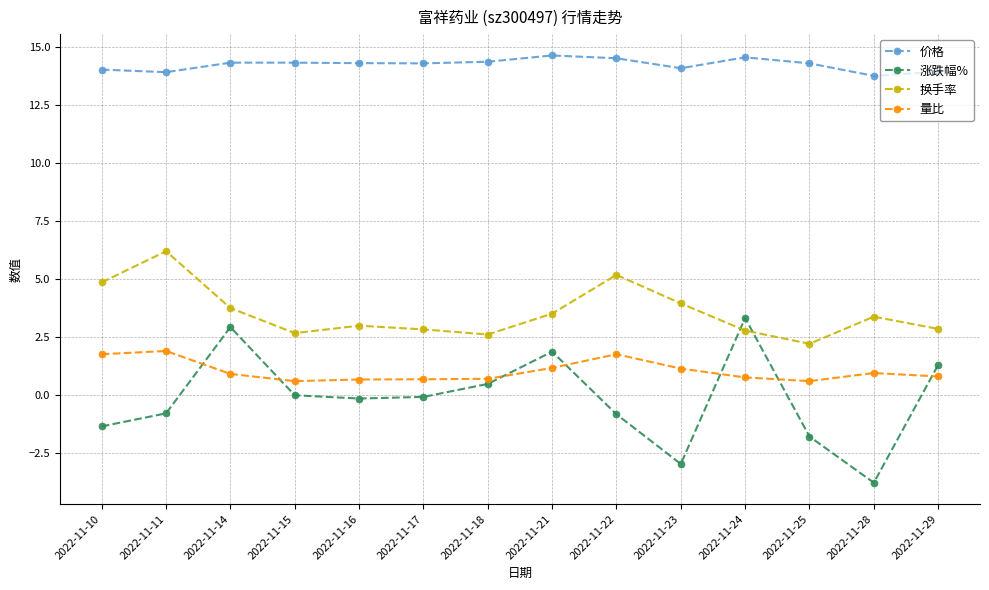

True or false: 换手率 and 量比 cross at least once.

False